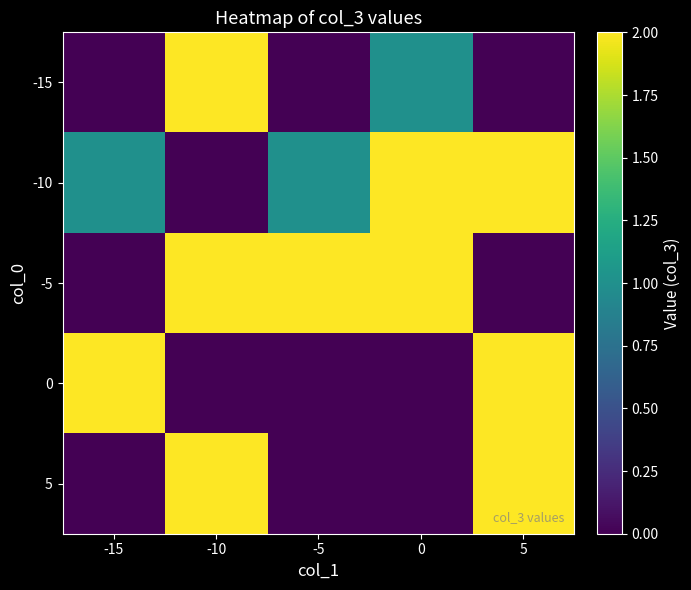

What is the spread (max minus min) of values at -5?

2